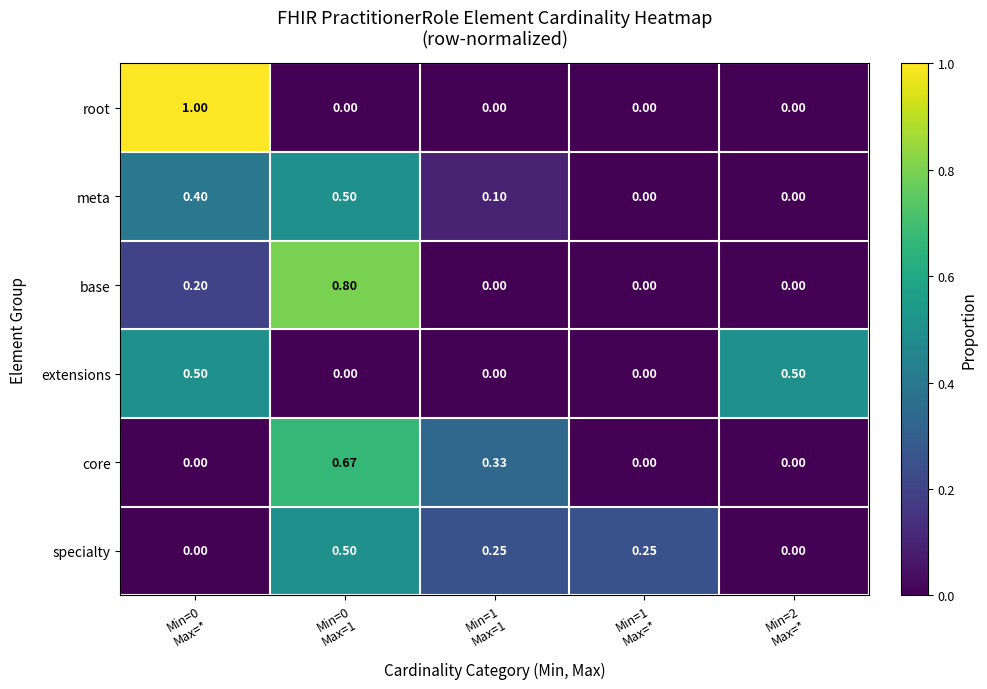

Which series has the largest range (max minus min)?

root